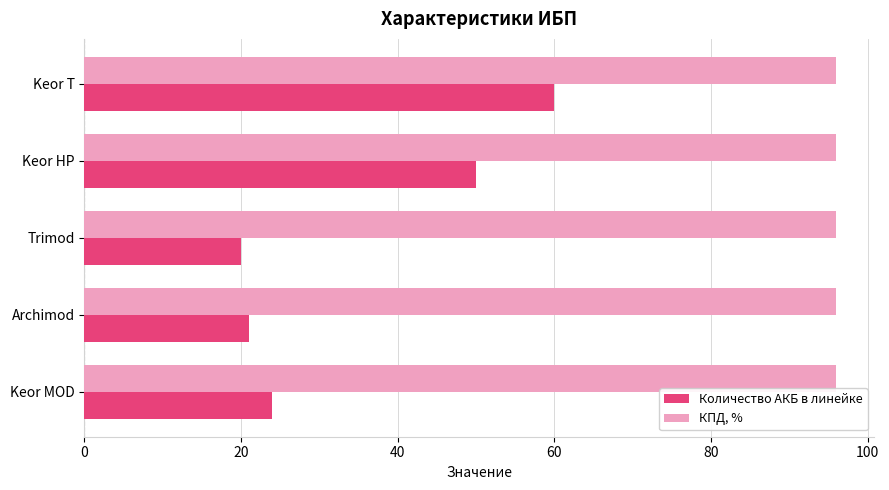

At how many categories does at least one series exceed 40?

5